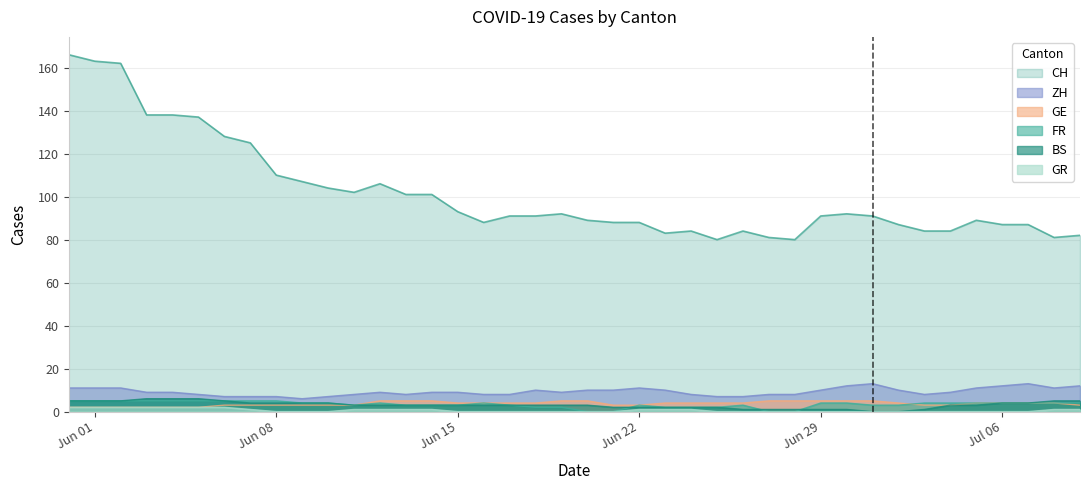

What is the highest value of the GE series?

5